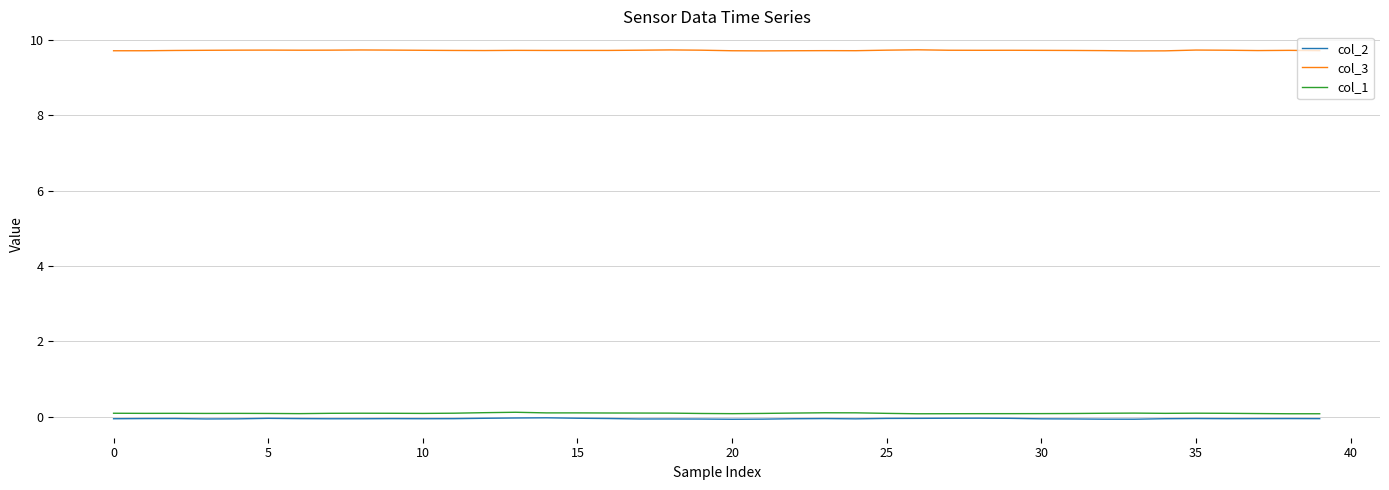

Which series has the largest total across all categories?

col_3